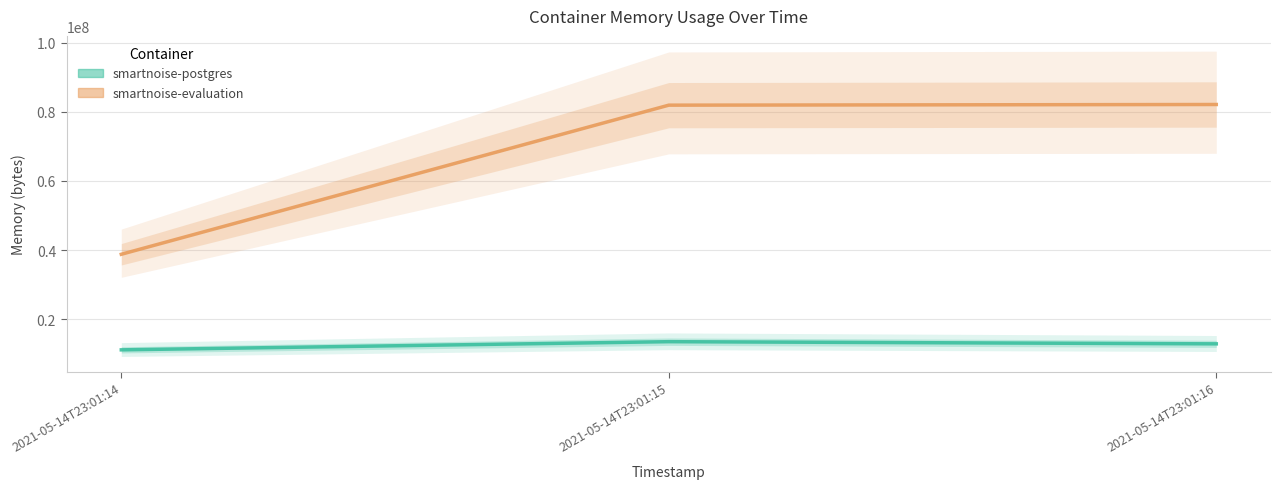

How many lines are shown in the chart?

2